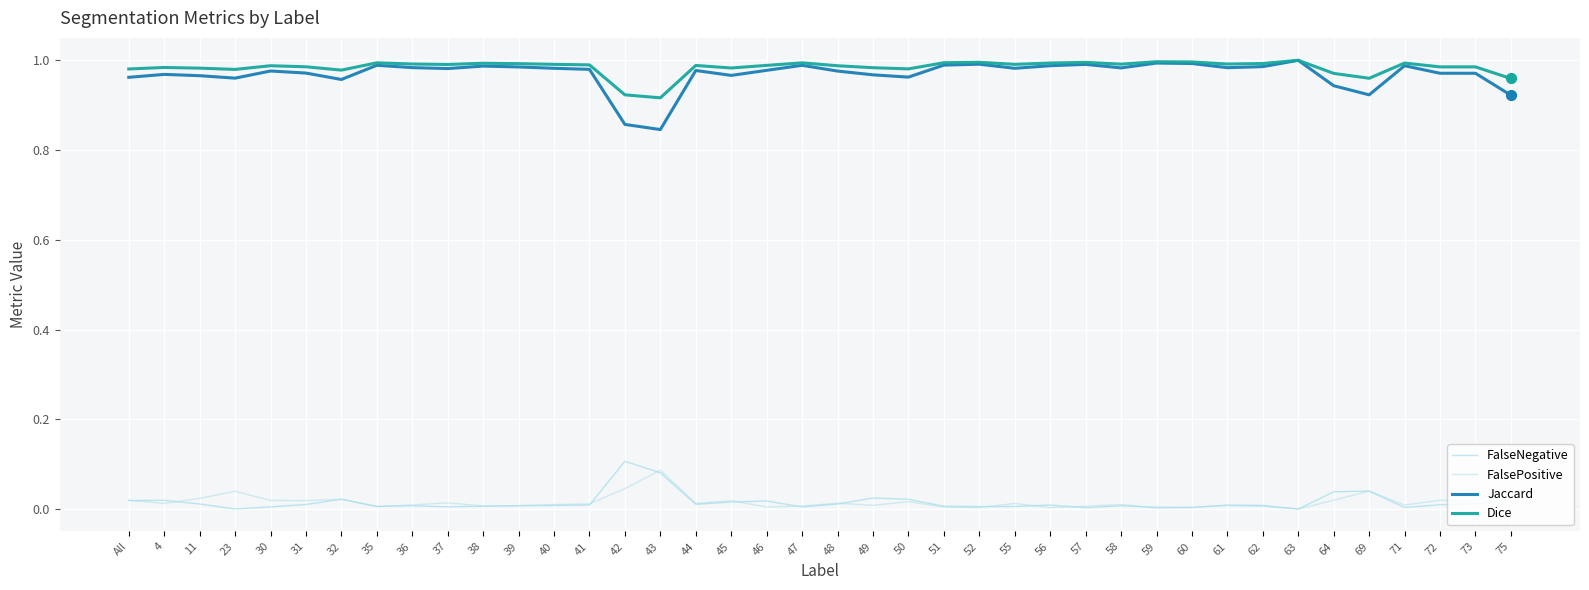

At how many categories does at least one series exceed 0?

40